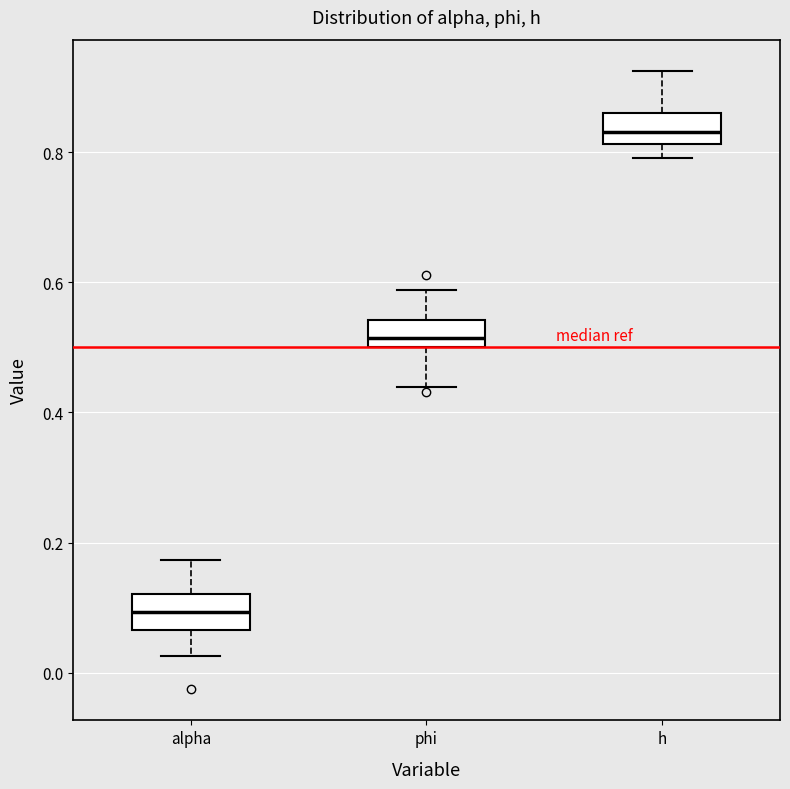

Reading left to right, read every box against the y-axis: the position of its median line, the range the box covers, and the ends of its whiskers. The values are not printed on the chart, so give them approximately, as read against the axis.

alpha: median 0.10, box 0.06 to 0.12, whiskers 0.02 to 0.18
phi: median 0.52, box 0.50 to 0.54, whiskers 0.44 to 0.58
h: median 0.84, box 0.82 to 0.86, whiskers 0.80 to 0.92